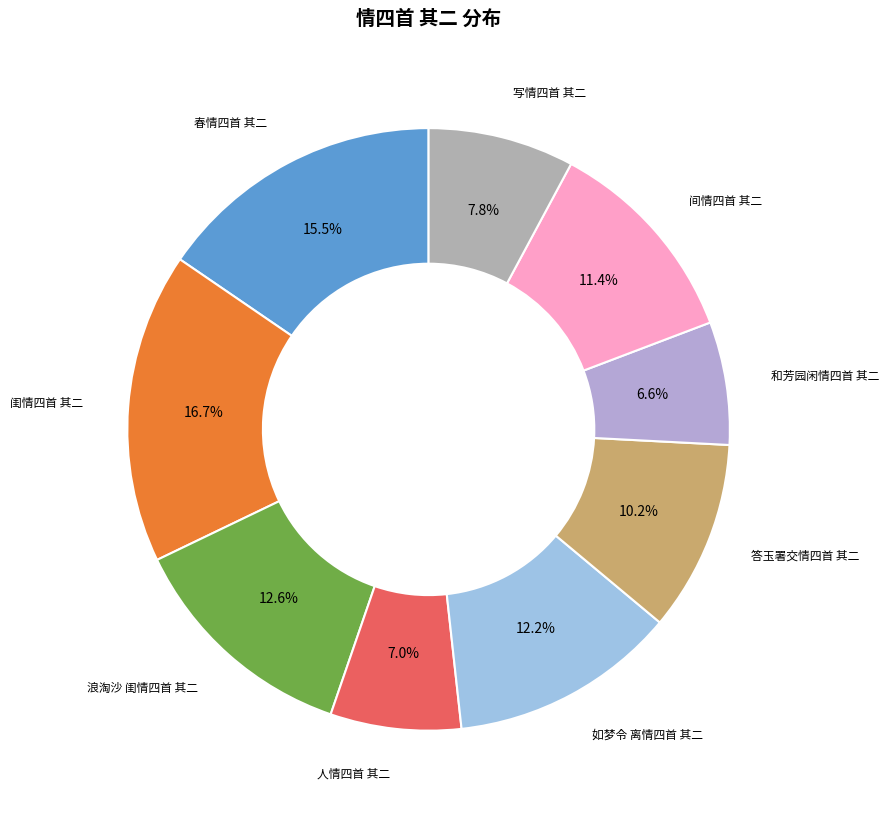

Count the number of slices in the pie.

9